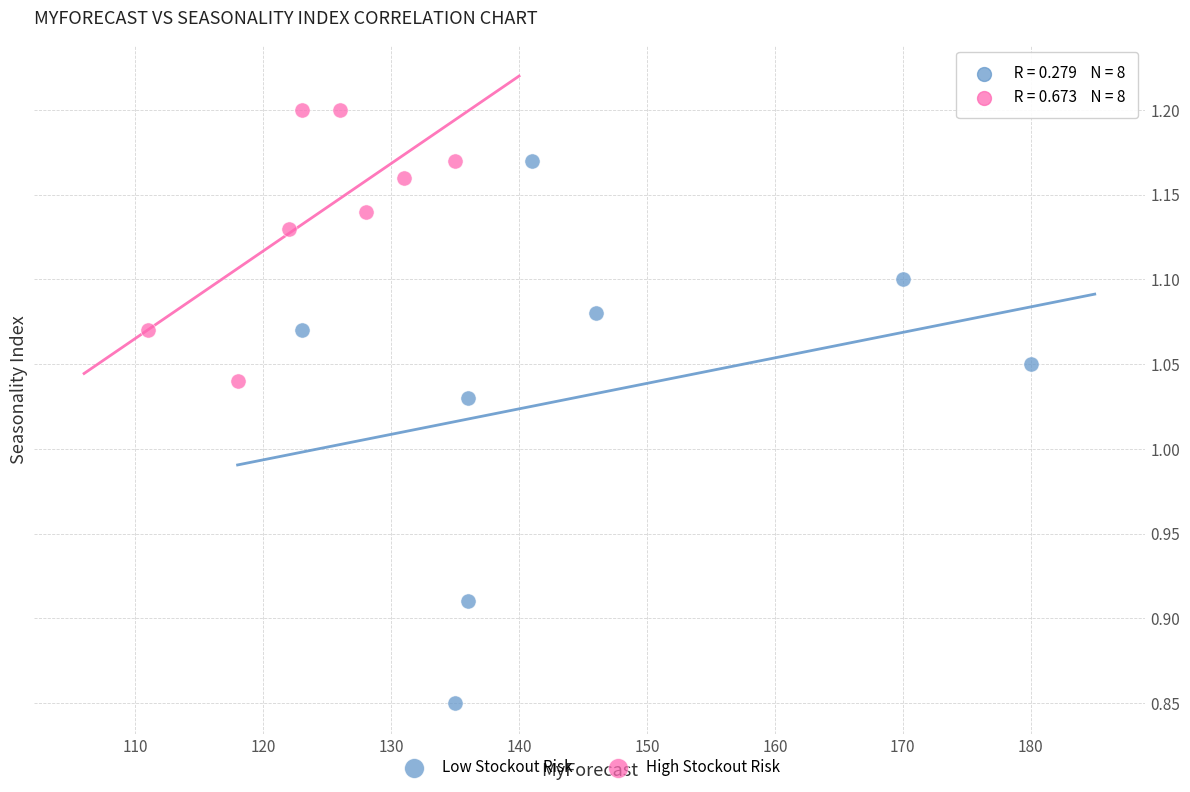

Which series reaches the minimum Y coordinate?

Low Stockout Risk